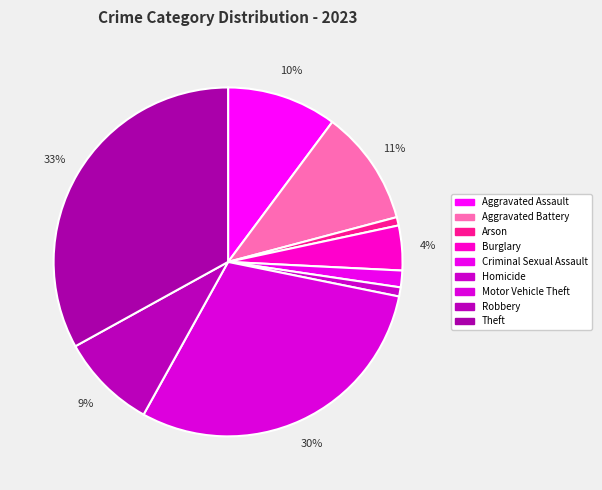

What percentage do Theft and Arson together represent?

33.8%